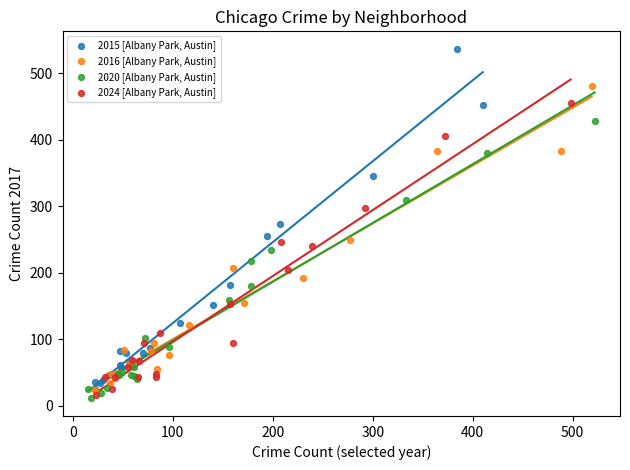

Which series reaches the maximum Y coordinate?

2015 [Albany Park, Austin]